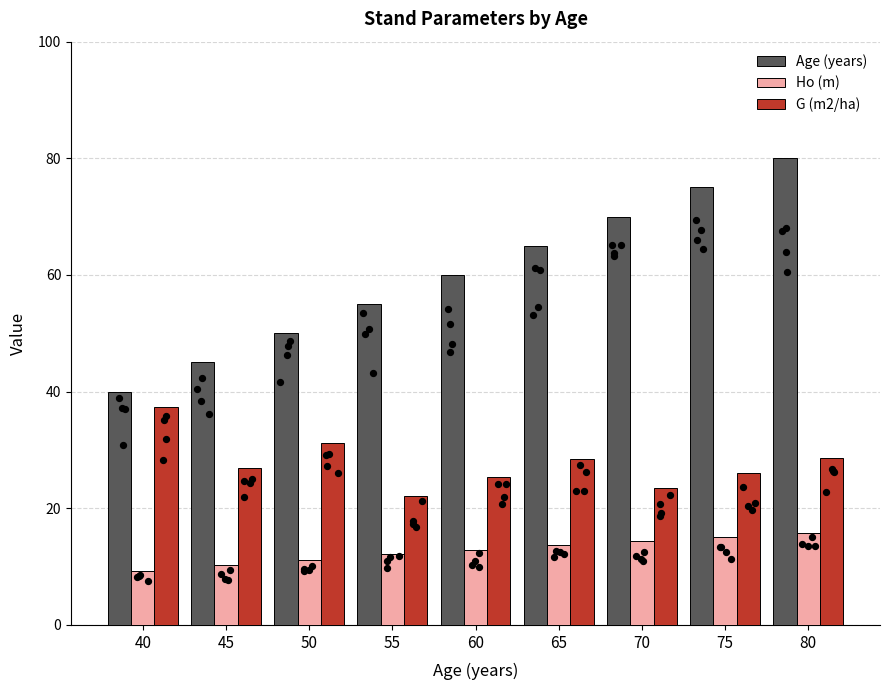

Which series has the largest total across all categories?

Age (years)